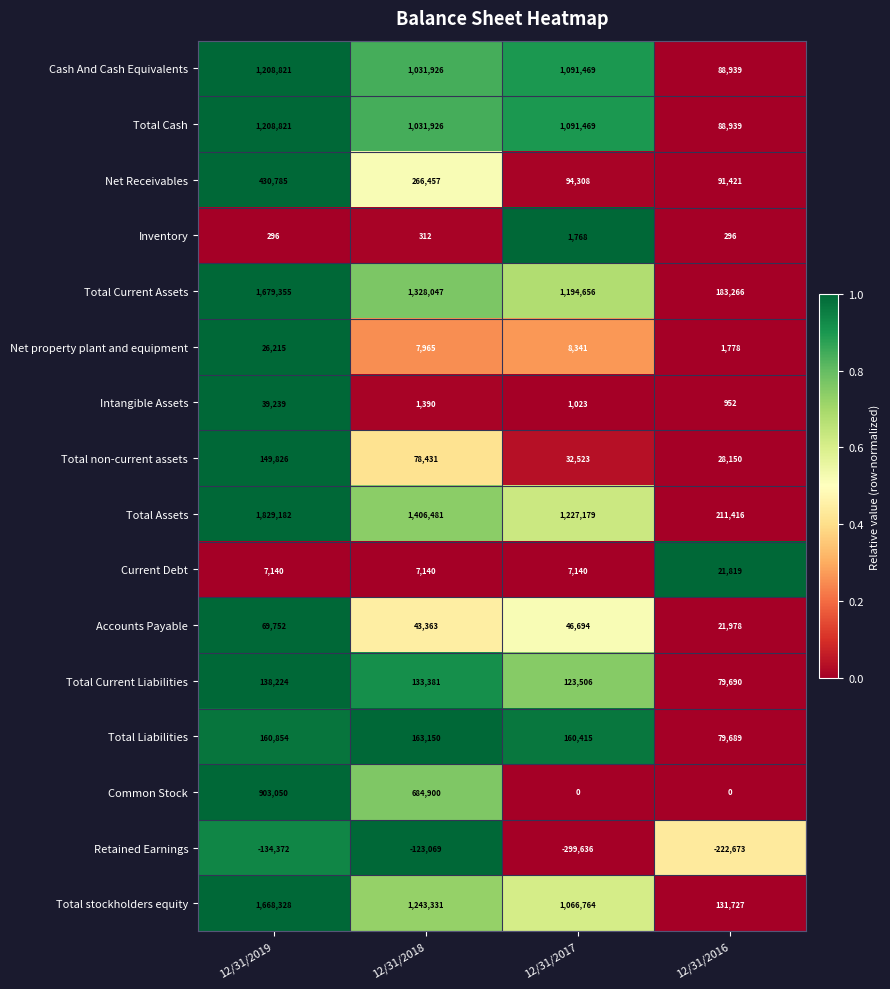

Which label corresponds to the largest value in the chart?

12/31/2019